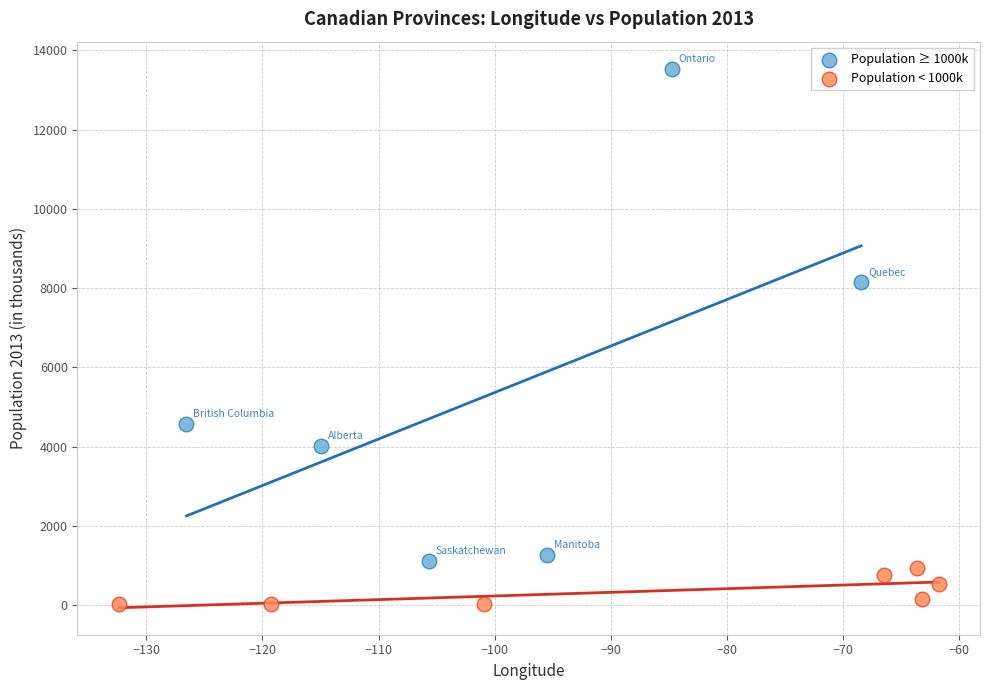

What are all the series names shown in the legend?

Population ≥ 1000k, Population < 1000k